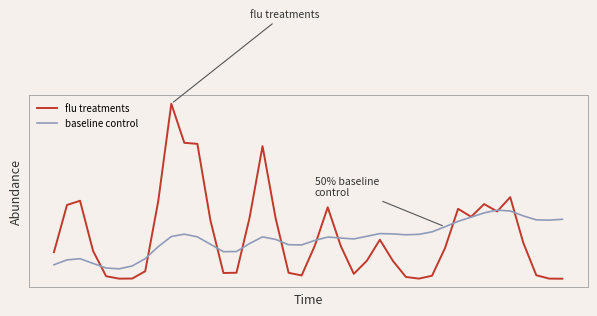

What is the value of the baseline control point at the 21st from the left?

160.9